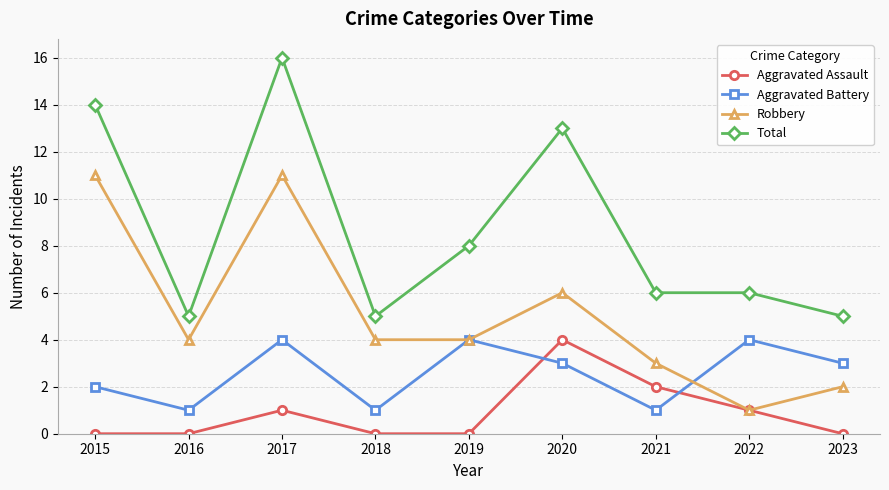

Is the value of Robbery at 2022 greater than the value of Aggravated Battery at 2023?

No